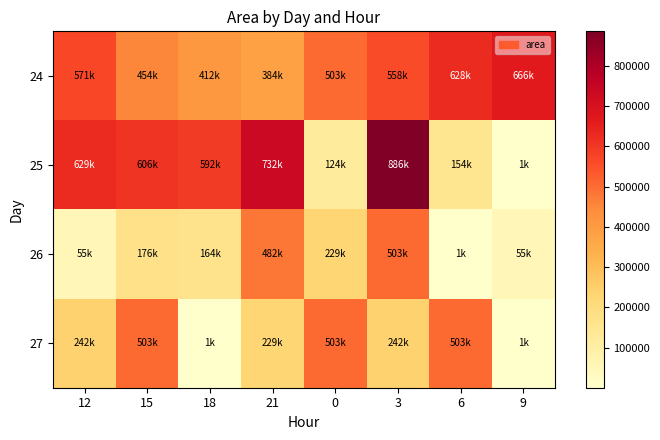

What is the greatest value displayed?

885625